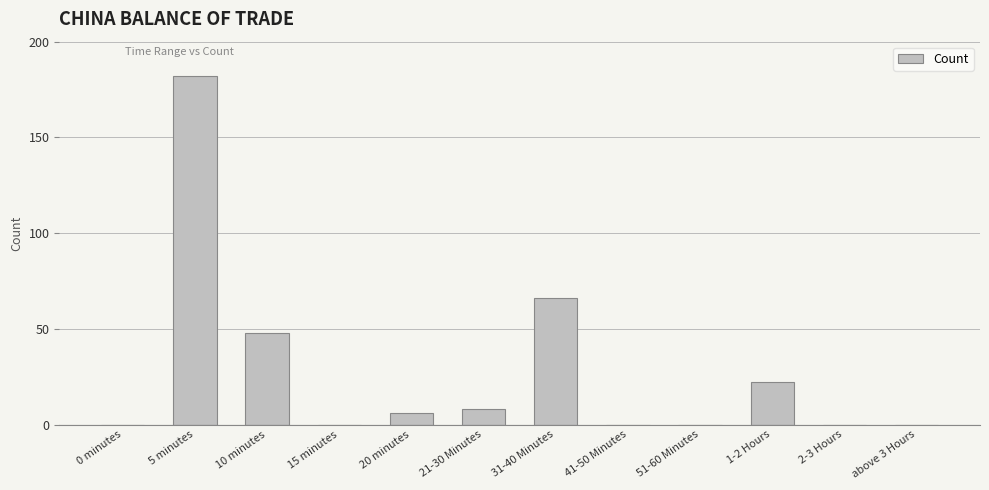

The value at 31-40 Minutes is 66. True or false?

True